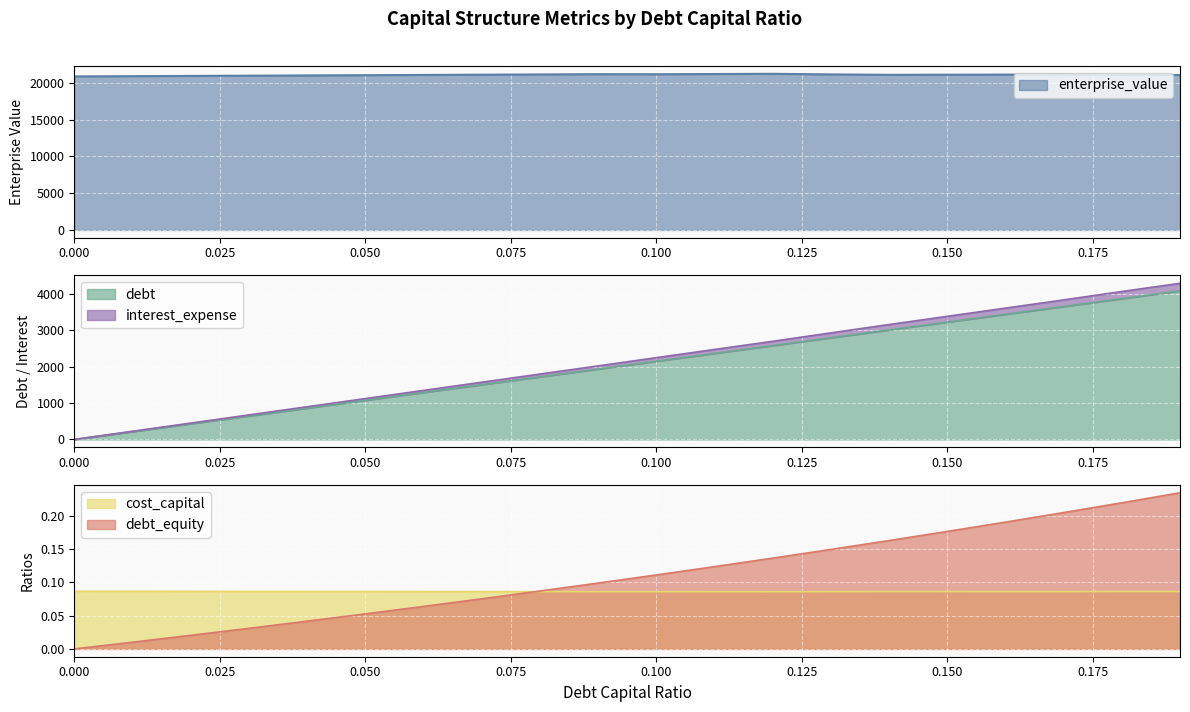

Is it true that interest_expense equals 0.0 at 0.05?

False